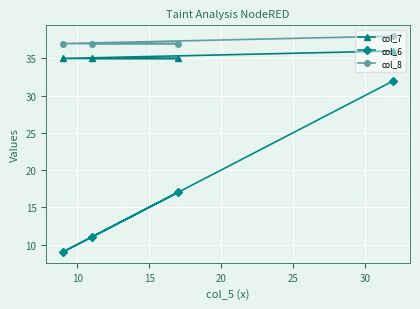

Reading left to right, what are all the values shown in this chart?

col_7: 35	35	35	36
col_6: 9	11	17	32
col_8: 37	37	37	38